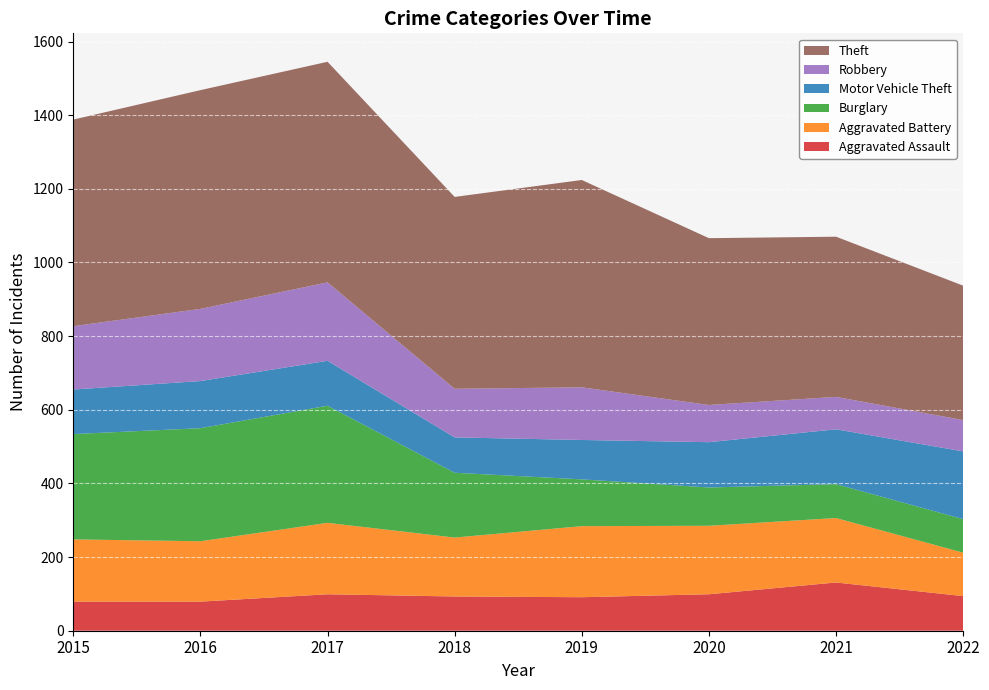

Reading left to right, extract all data points from this chart.

Aggravated Assault: 2015=79	2016=79	2017=99	2018=93	2019=91	2020=99	2021=131	2022=94
Aggravated Battery: 2015=169	2016=164	2017=194	2018=160	2019=193	2020=186	2021=175	2022=118
Burglary: 2015=286	2016=307	2017=318	2018=176	2019=127	2020=104	2021=92	2022=91
Motor Vehicle Theft: 2015=121	2016=128	2017=122	2018=96	2019=107	2020=123	2021=149	2022=184
Robbery: 2015=172	2016=196	2017=213	2018=132	2019=143	2020=101	2021=88	2022=85
Theft: 2015=561	2016=594	2017=599	2018=521	2019=563	2020=453	2021=435	2022=365